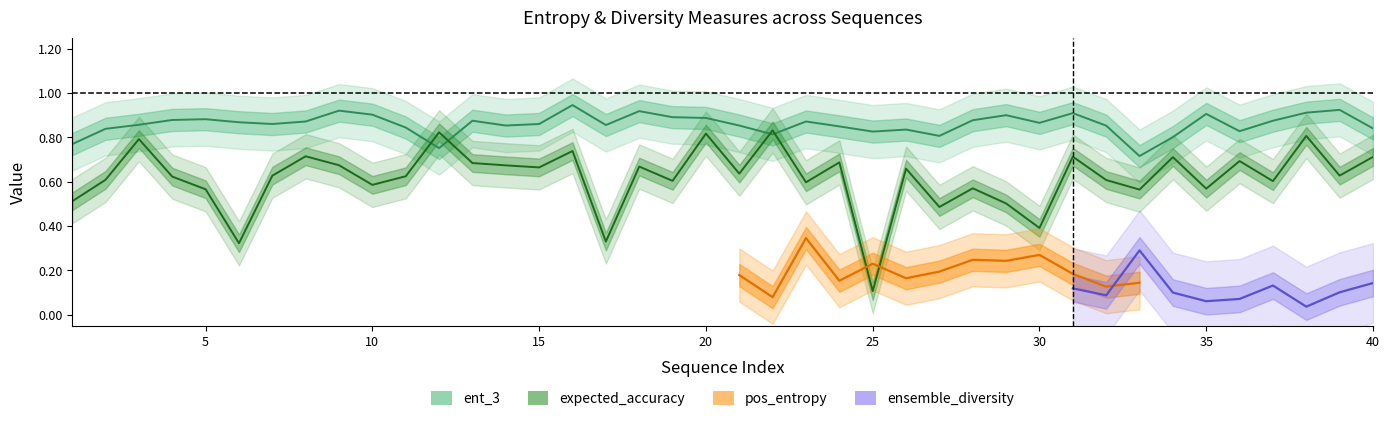

Which series has the widest spread of values?

expected_accuracy